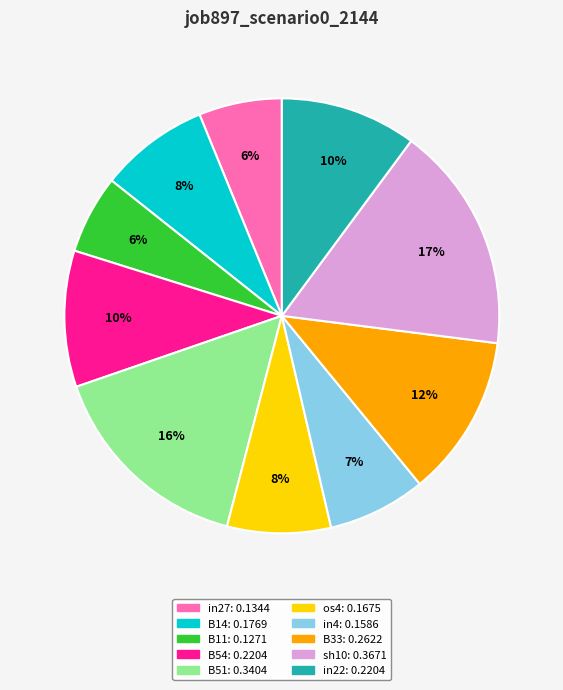

Do sh10 and in27 together represent more than half of the pie?

No